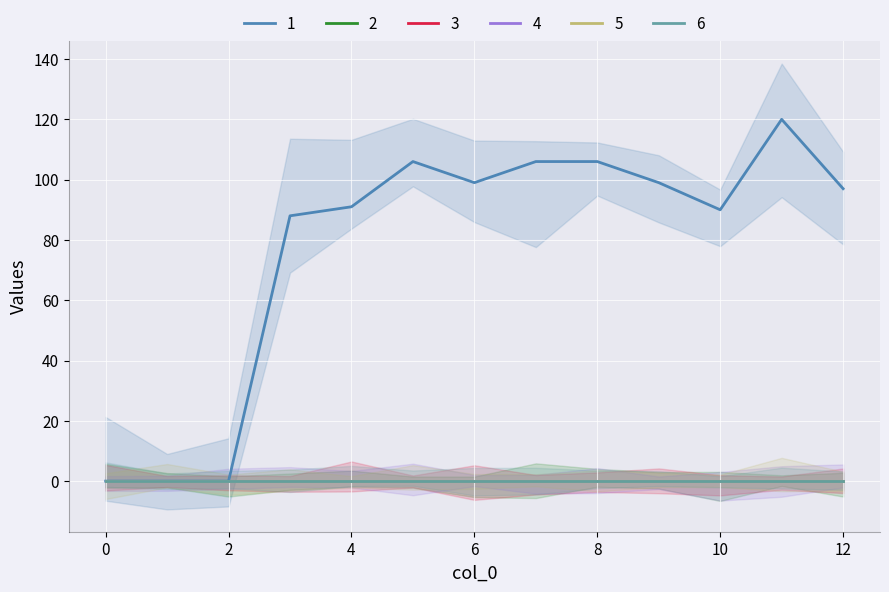

How many values in 1 are above zero?

10